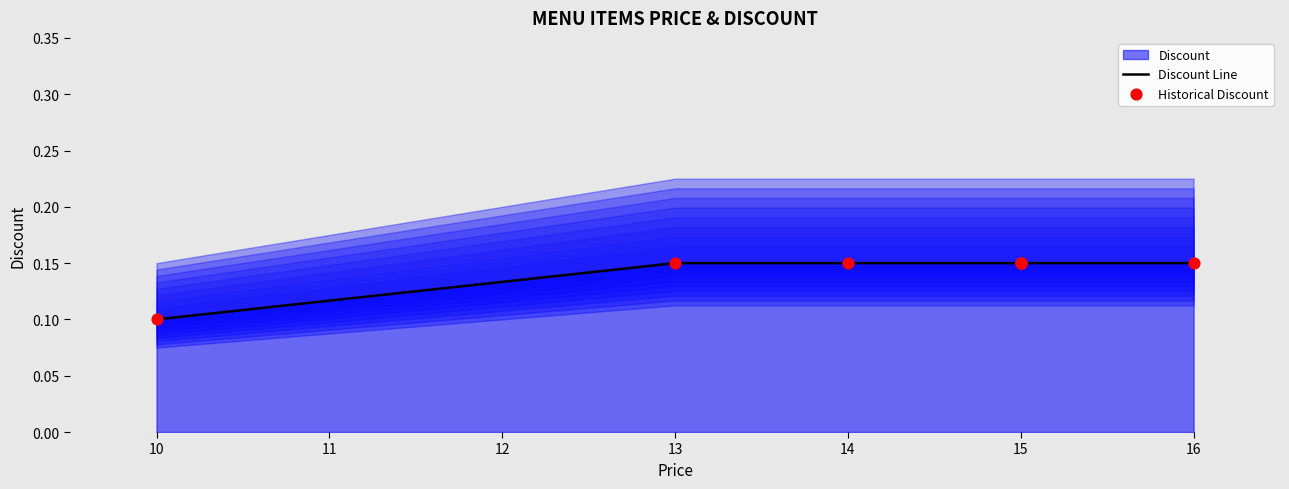

What is the total value across all series at 15?

0.3